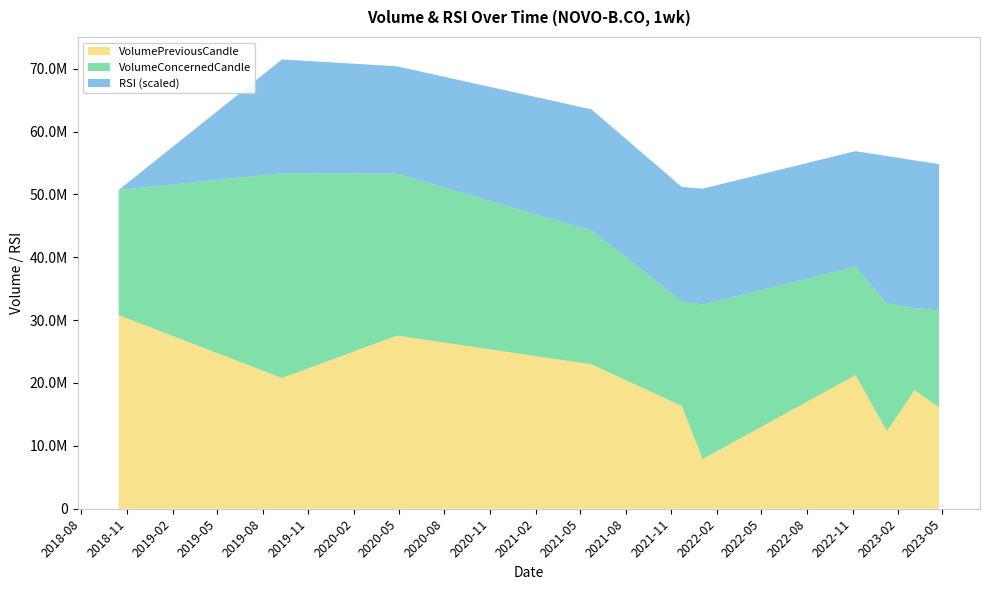

Reading left to right, transcribe all the data shown in this chart.

VolumePreviousCandle: 30791354.0	20792016.0	27536400.0	22975490.0	16360322.0	7893718.0	21262500.0	12333580.0	18860396.0	16136916.0
VolumeConcernedCandle: 19910914.0	32574310.0	25777602.0	21292490.0	16662648.0	24585944.0	17255860.0	20317294.0	13076310.0	15413042.0
RSI: 0.0	55.6	52.4	59.1	55.8	56.6	56.4	72.0	72.1	71.4